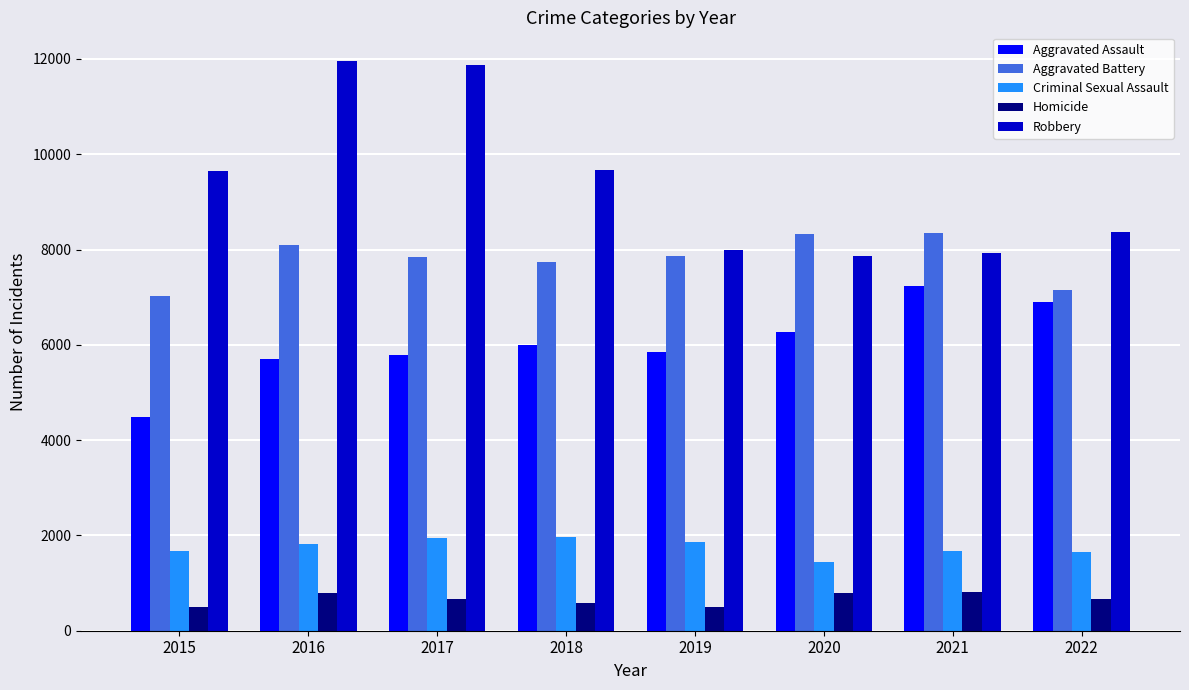

What is the lowest value of the Homicide series?

496